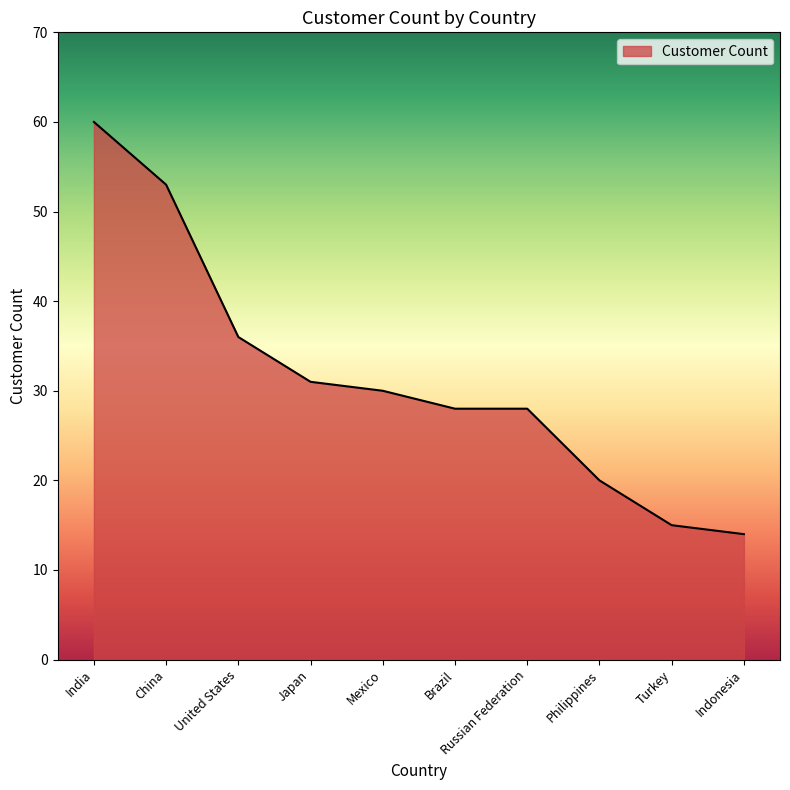

Reading left to right, list all the values displayed in this chart.

India=60	China=53	United States=36	Japan=31	Mexico=30	Brazil=28	Russian Federation=28	Philippines=20	Turkey=15	Indonesia=14